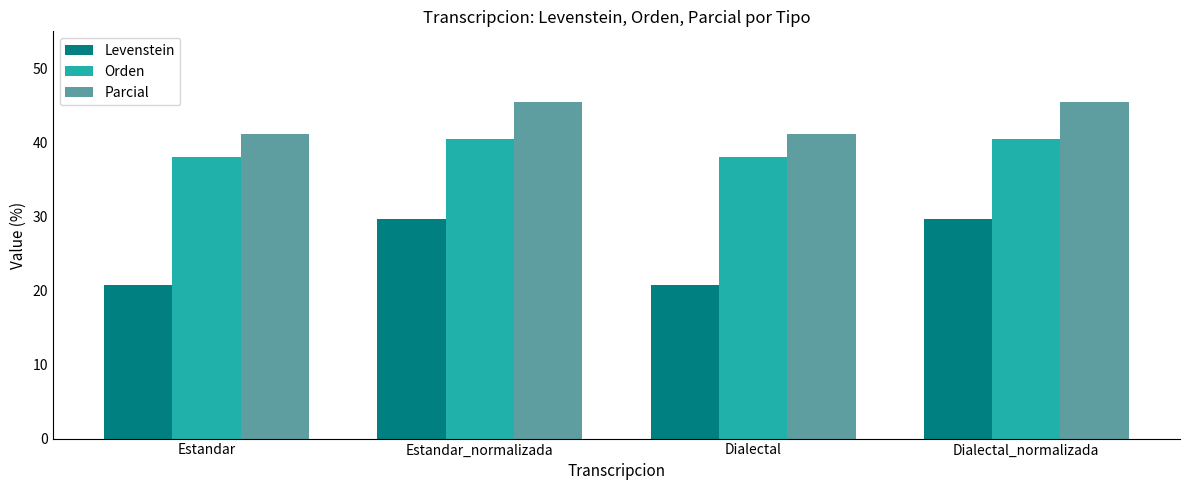

What is the total value across all series at Estandar?

100.0